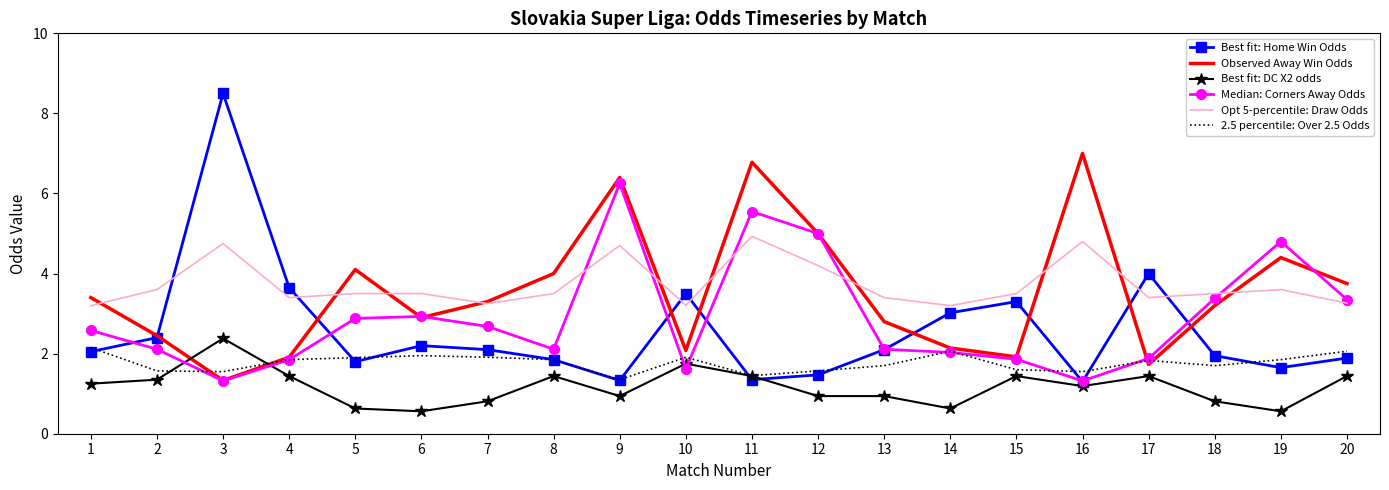

What are all the series names shown in the legend?

Best fit: Home Win Odds, Observed Away Win Odds, Best fit: DC X2 odds, Median: Corners Away Odds, Opt 5-percentile: Draw Odds, 2.5 percentile: Over 2.5 Odds